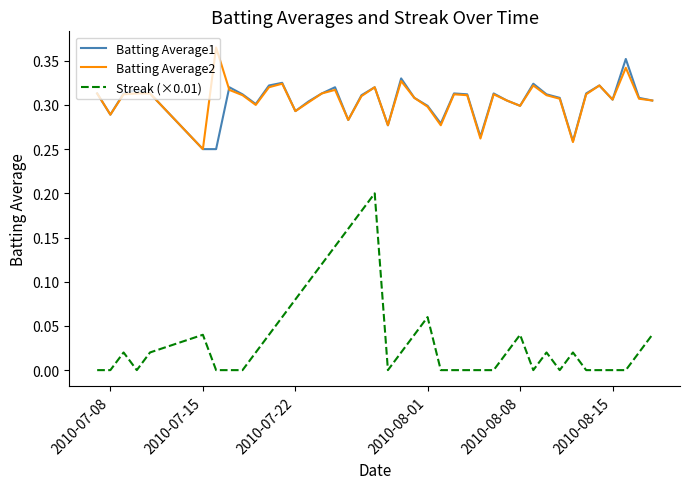

Which series has the widest spread of values?

Streak (×0.01)